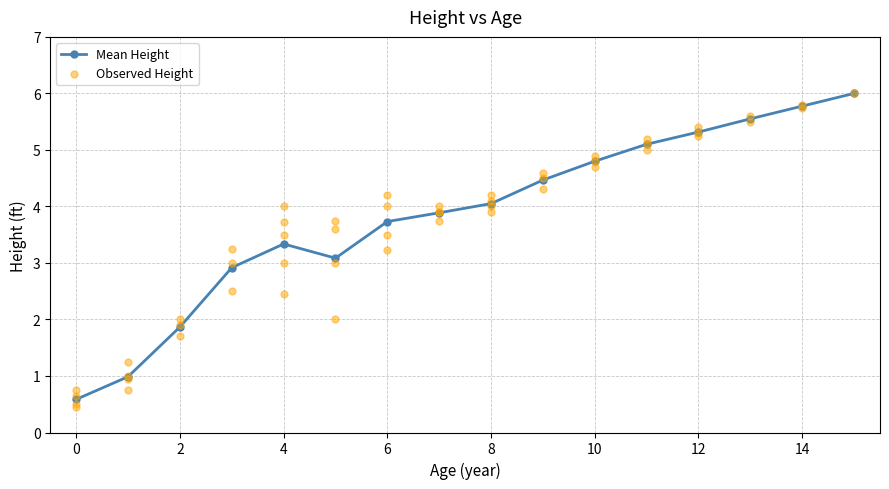

What is the change in value from 4 to 6?

+0.4